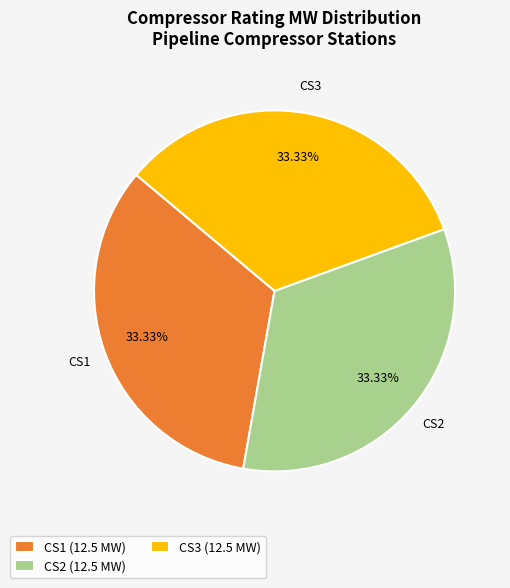

How many segments does this pie chart have?

3